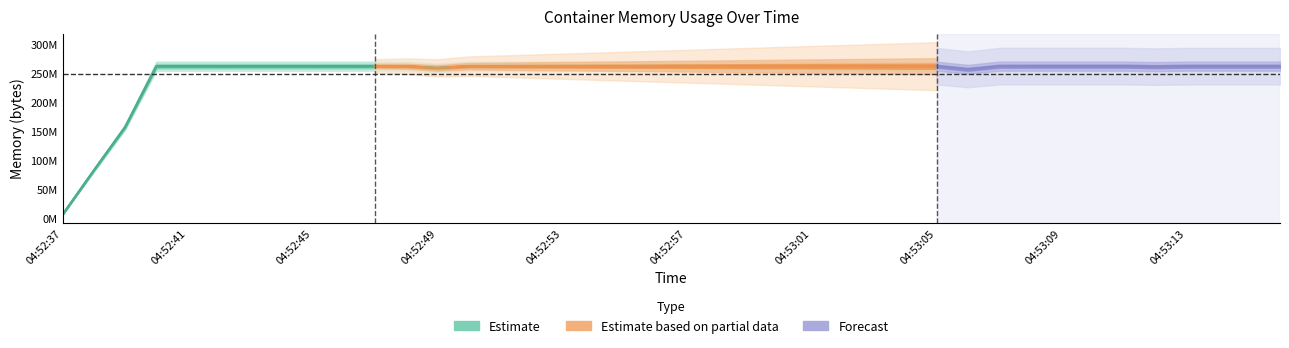

Reading right to left, transcribe all the data shown in this chart.

262127616	262127616	262127616	262127616	261406720	262217728	262221824	262221824	262221824	262139904	256692224	262127616	262127616	262127616	262127616	262127616	262127616	262127616	262127616	262127616	262127616	262127616	262139904	262131712	262127616	262131712	262189056	259121152	262123520	262242304	262160384	262123520	262184960	262135808	262123520	262160384	262123520	157425664	83161088	7335936